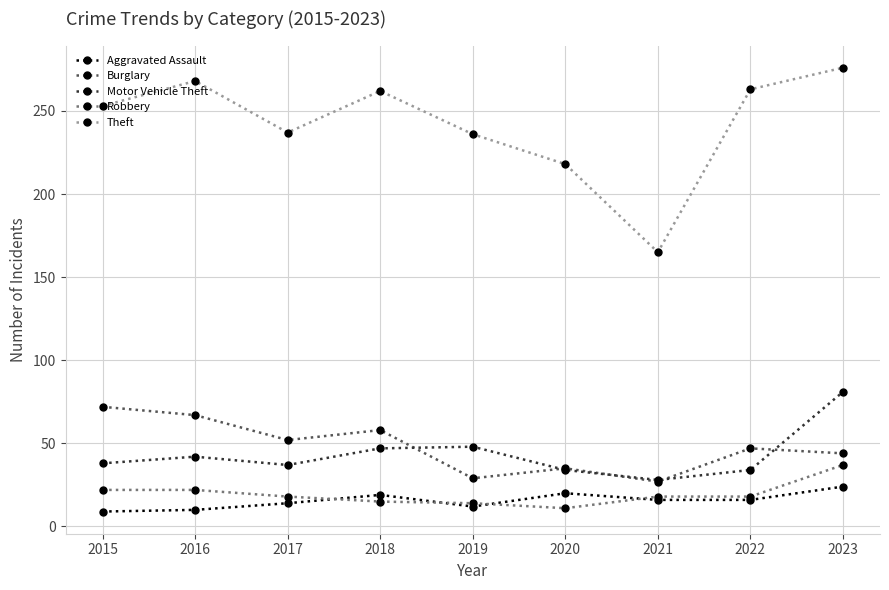

True or false: Motor Vehicle Theft and Robbery cross at least once.

False